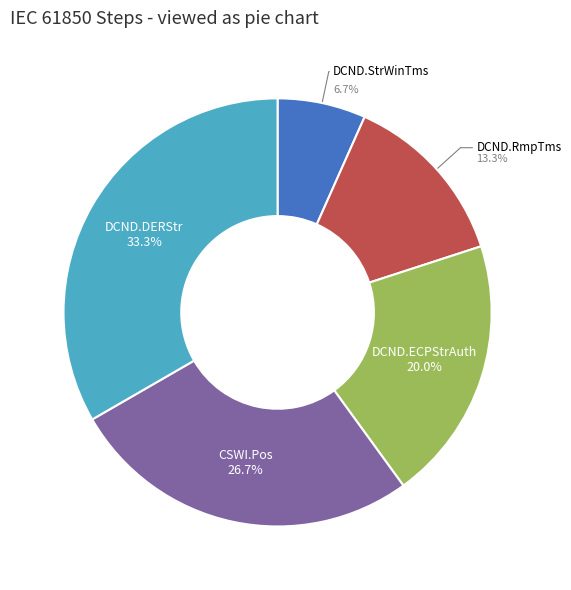

Is there any slice that represents more than half of the pie?

No